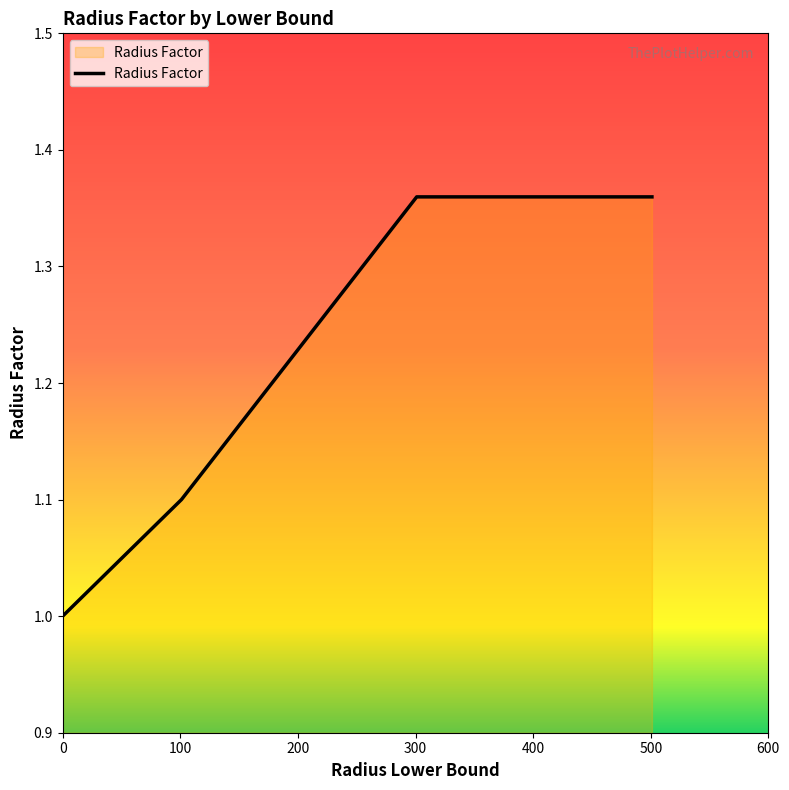

True or false: the data has more than 2 interior local peaks.

False